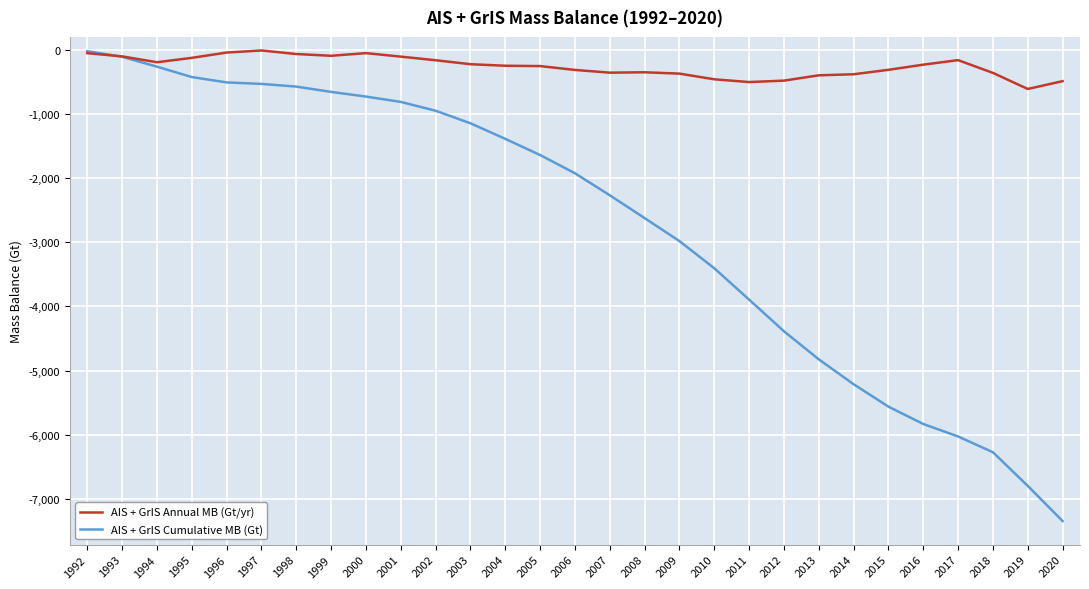

At which label does AIS + GrIS Cumulative MB (Gt) reach its minimum?

2020